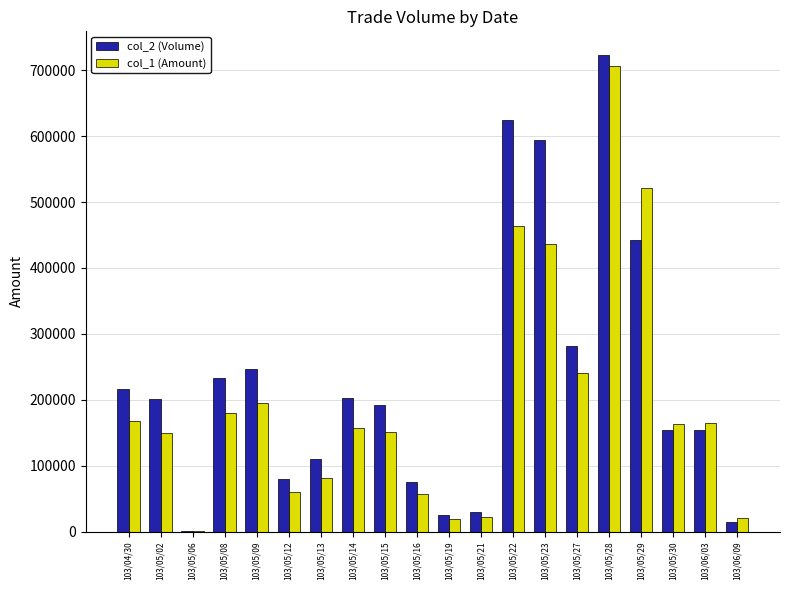

Between 103/05/09 and 103/05/13, which series saw the biggest shift?

col_2 (Volume)